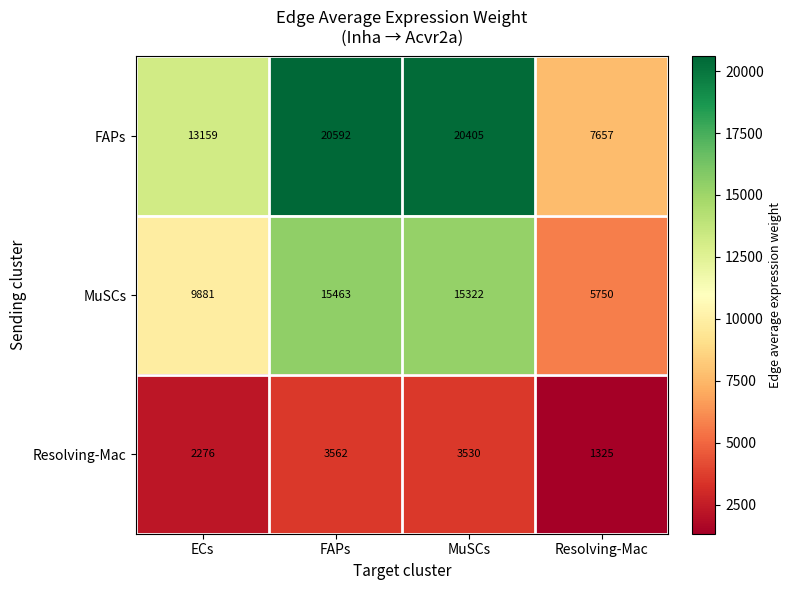

Count the number of data series in this chart.

3